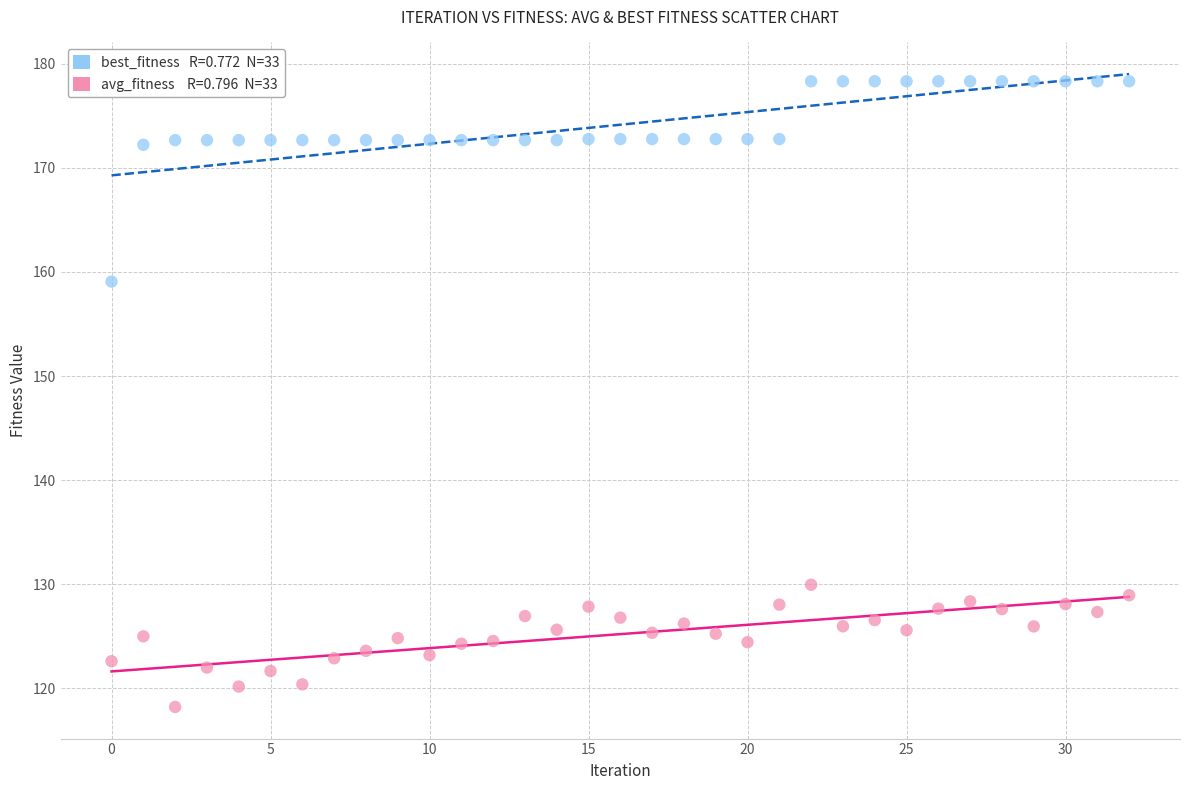

How many data points are displayed?

66